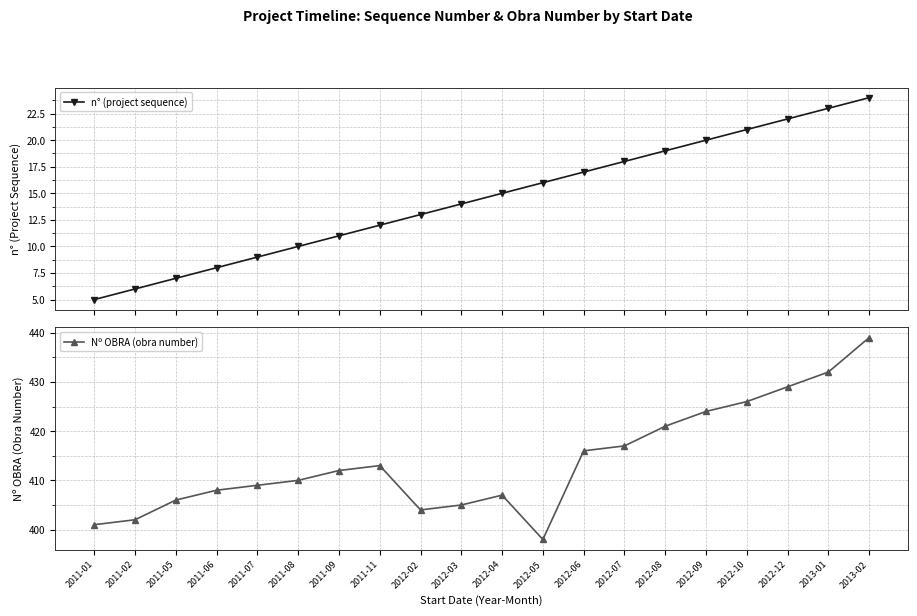

Is the value of n° (project sequence) at 2011-09 greater than the value of Nº OBRA (obra number) at 2011-11?

No